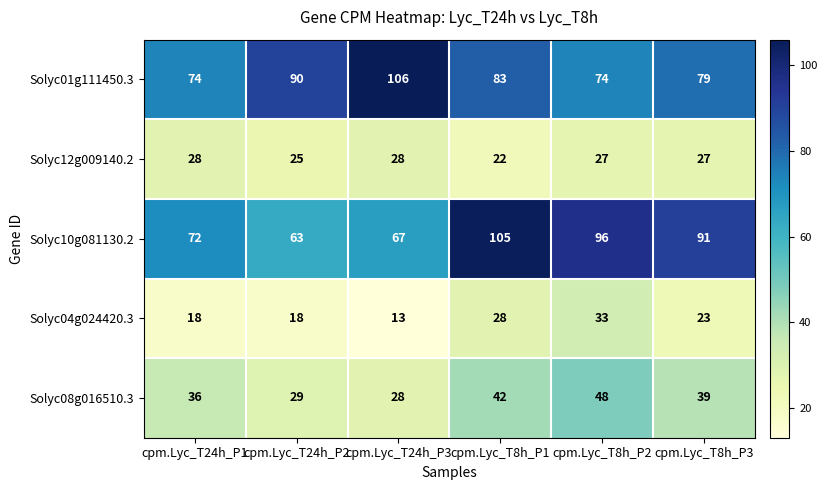

Reading left to right, transcribe all the data shown in this chart.

Solyc01g111450.3: 74	90	106	83	74	79
Solyc12g009140.2: 28	25	28	22	27	27
Solyc10g081130.2: 72	63	67	105	96	91
Solyc04g024420.3: 18	18	13	28	33	23
Solyc08g016510.3: 36	29	28	42	48	39